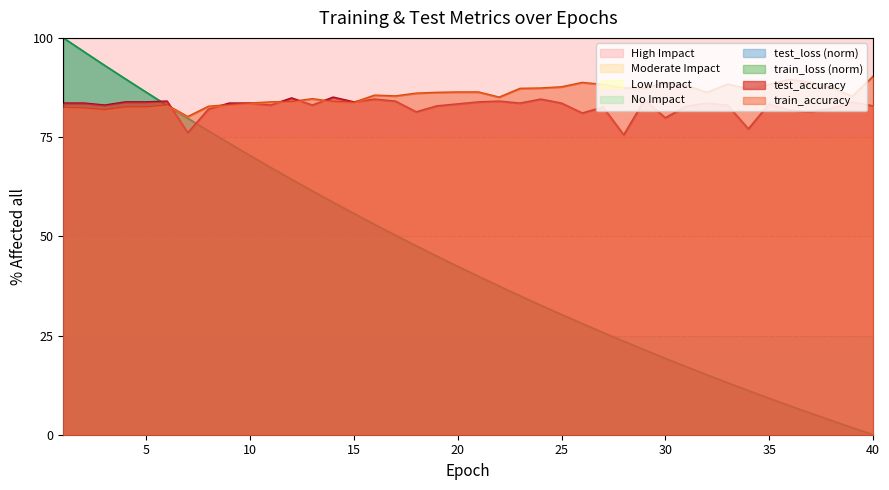

At which category does train_accuracy reach its first local peak?

6